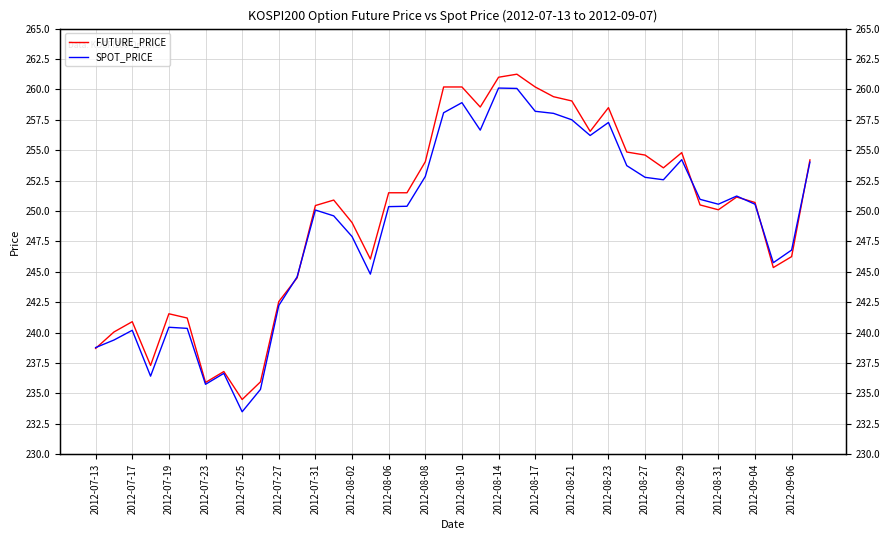

What is the difference between the maximum and minimum values in the FUTURE_PRICE series?

26.8